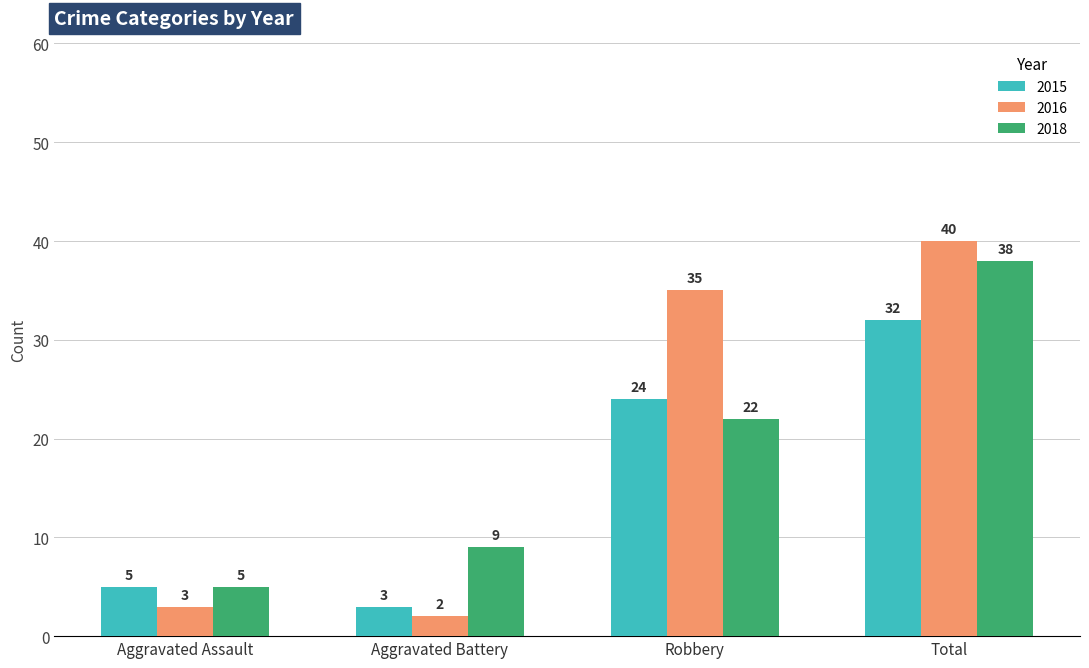

What is the lowest value of the 2016 series?

2